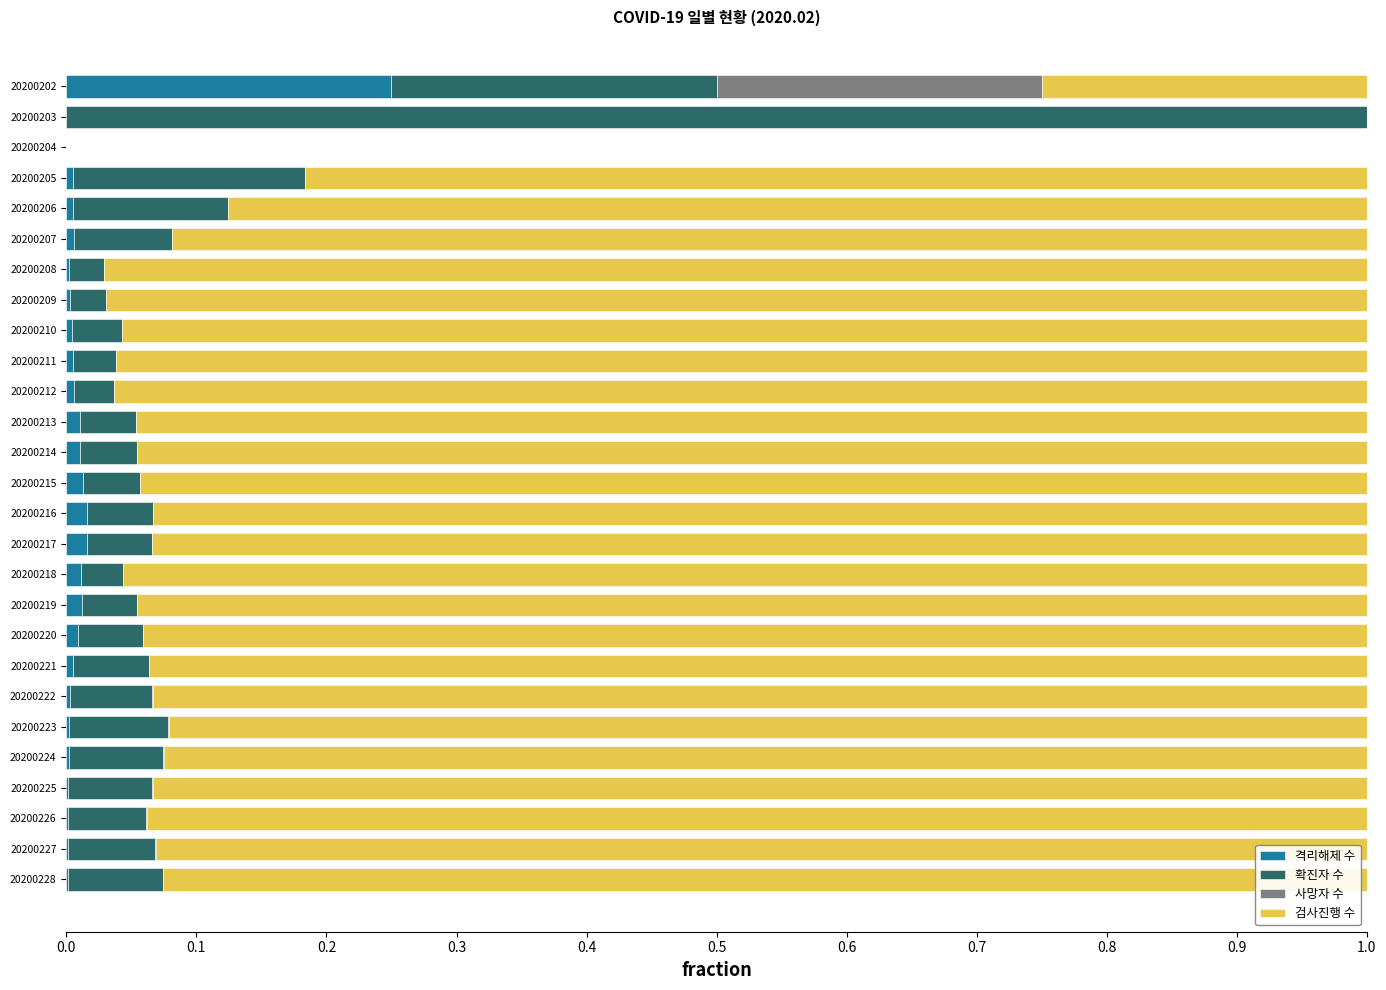

At which label does 격리해제 수 reach its peak?

20200202